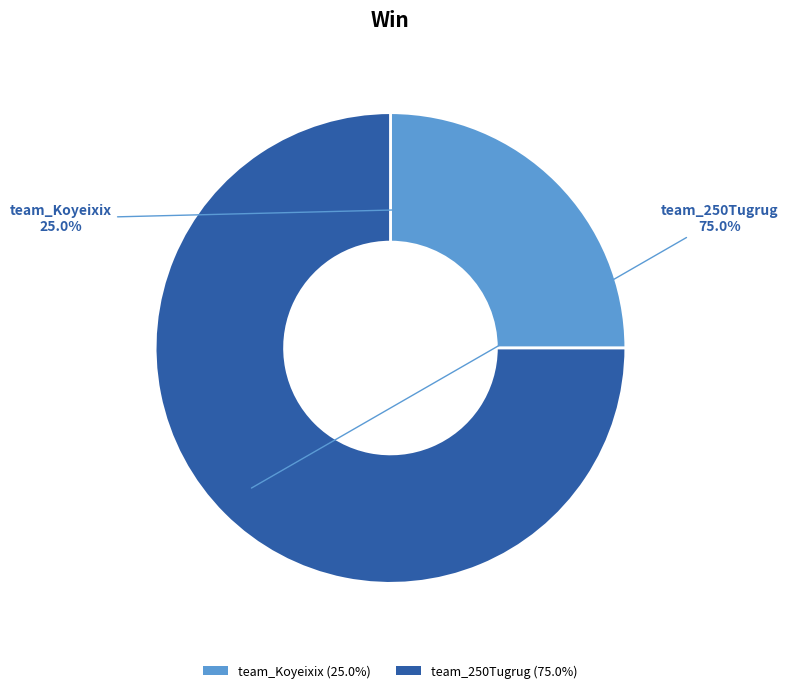

Is there a majority slice in this chart?

Yes